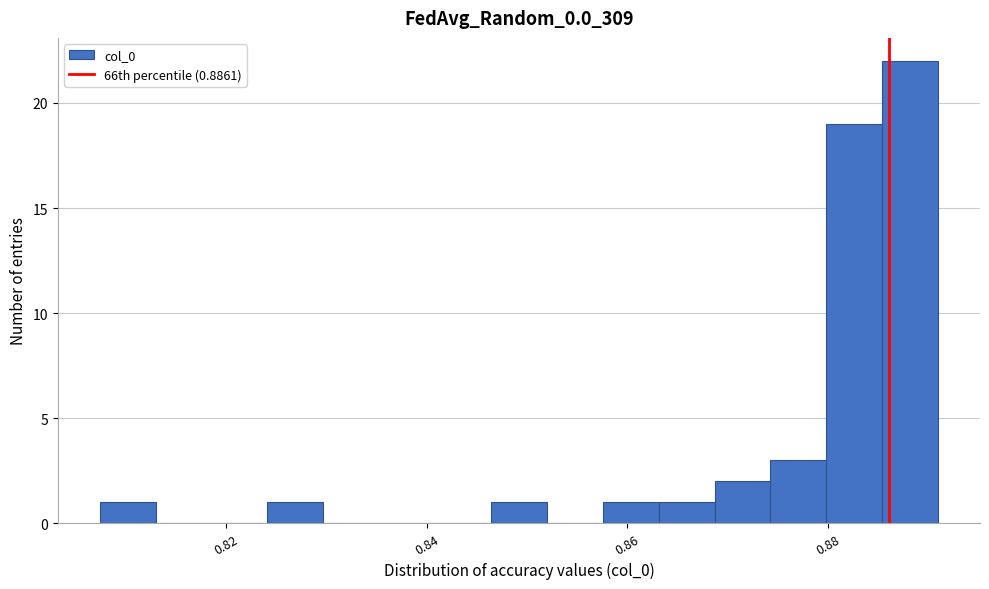

Read against the x-axis, roughly where is the centre of the tallest bar?

0.888